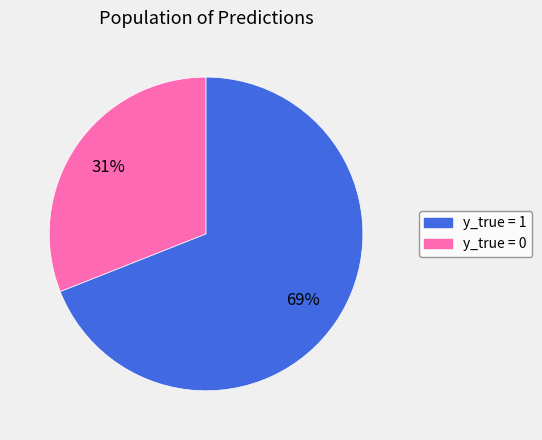

How many slices are in this pie chart?

2